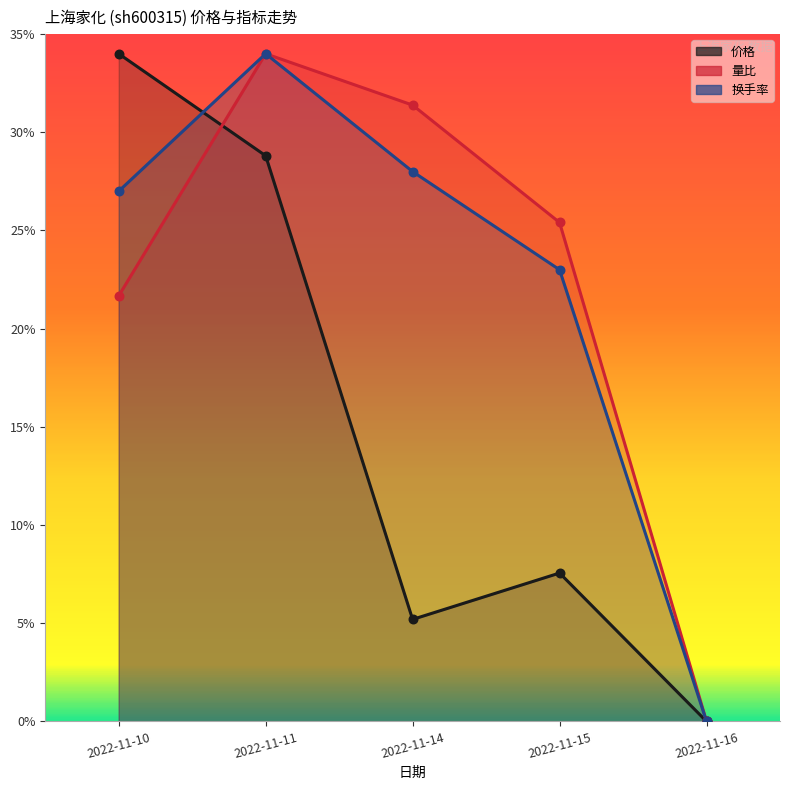

What is the total value across all series at 2022-11-10?

82.7